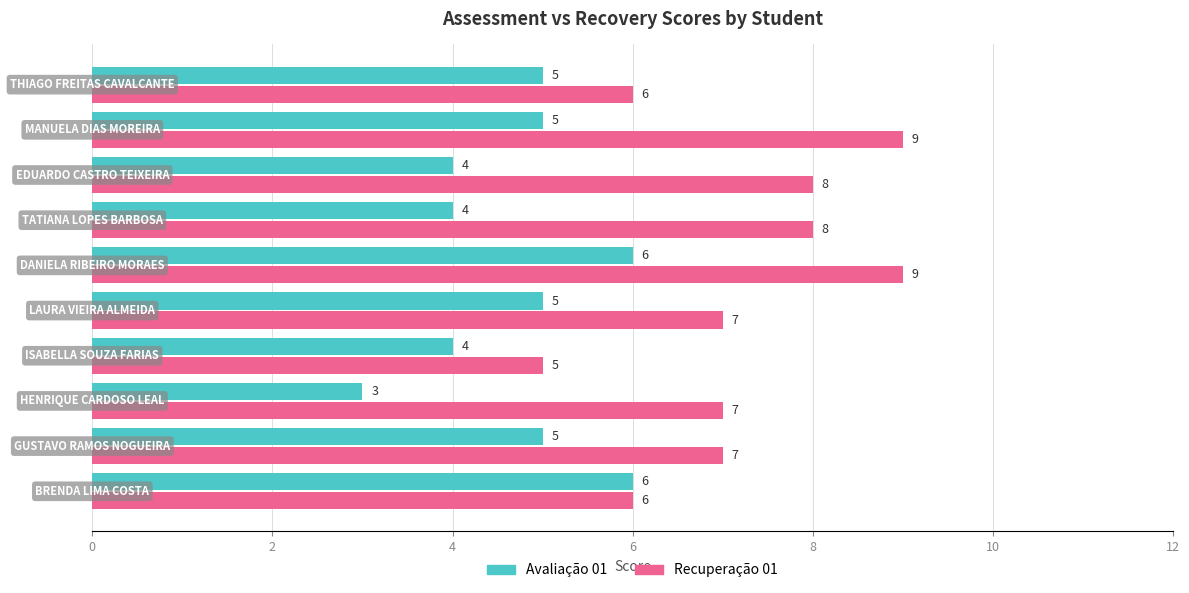

Which series has the largest total across all categories?

Recuperação 01